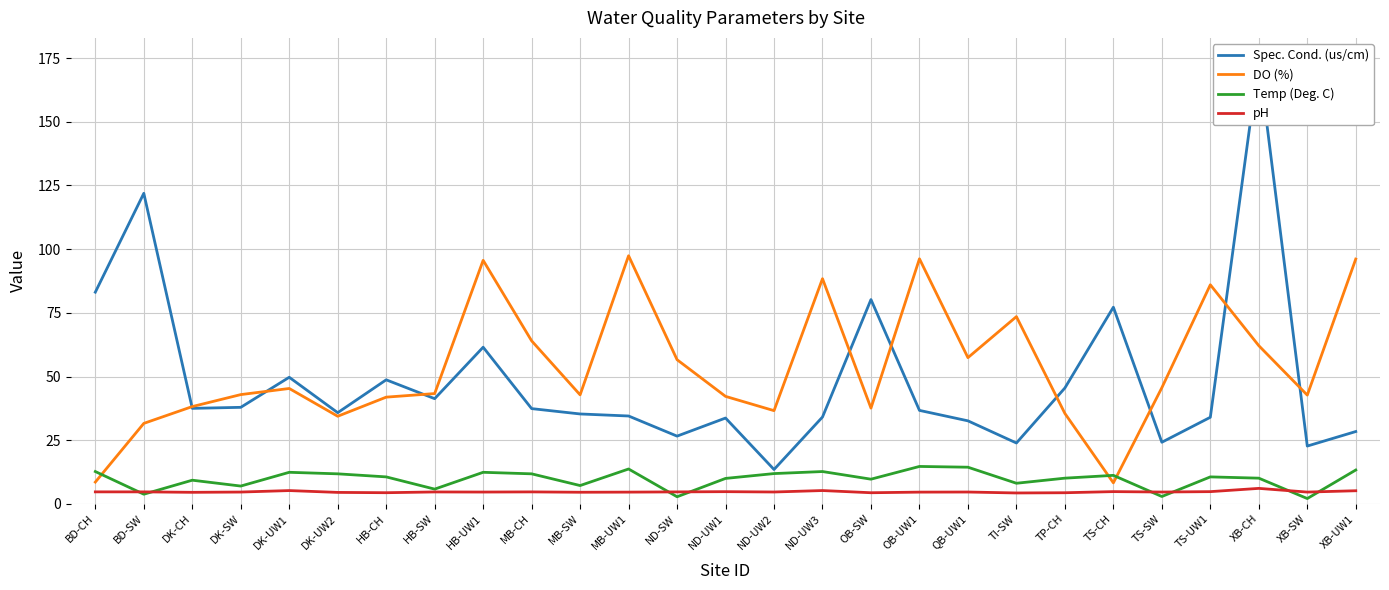

How many categories are shown in the chart?

27